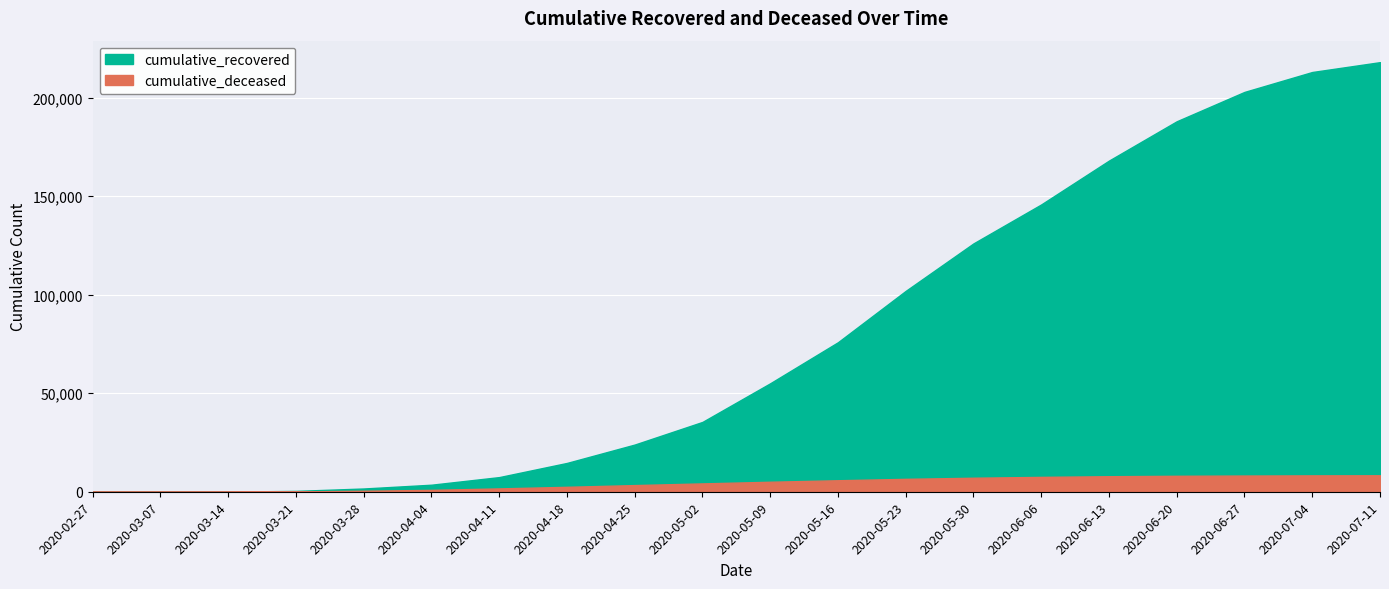

True or false: cumulative_deceased has a value of 0 at 2020-02-27.

True